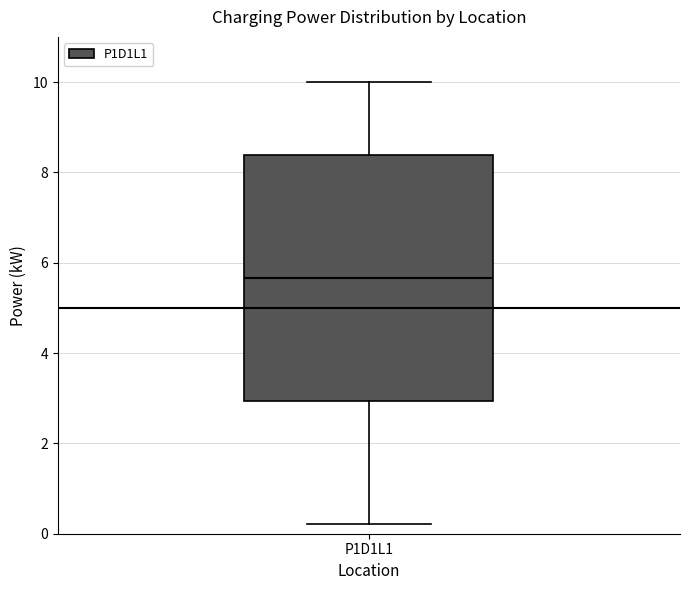

Where does the median line of the box for P1D1L1 sit on the y-axis? The values are not printed on the chart, so give them approximately, as read against the axis.

5.6